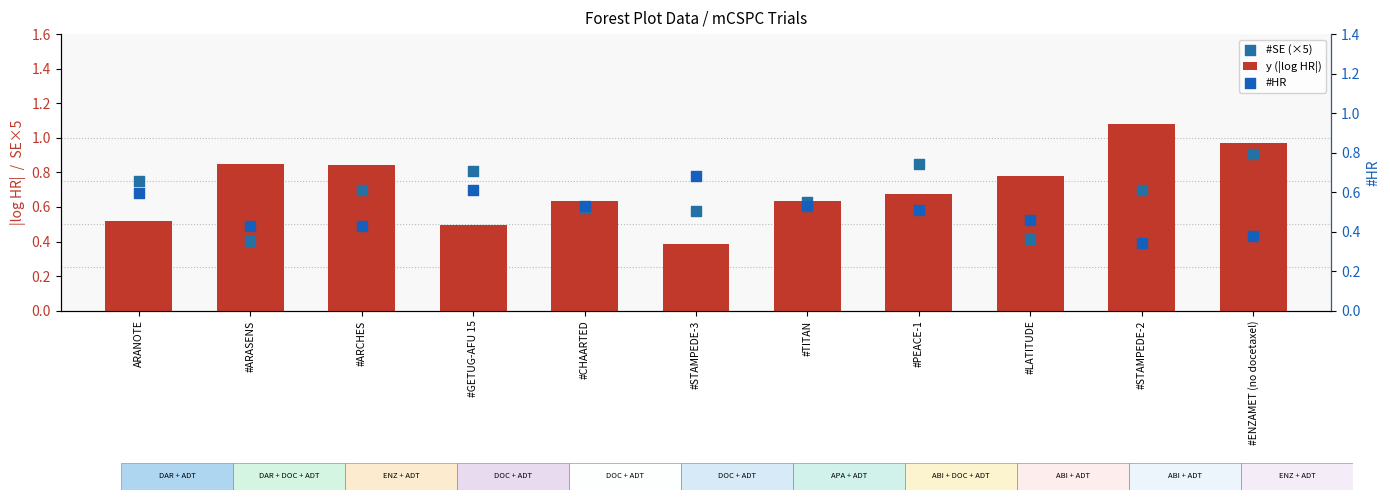

What is the total value across all series at #LATITUDE?

1.7